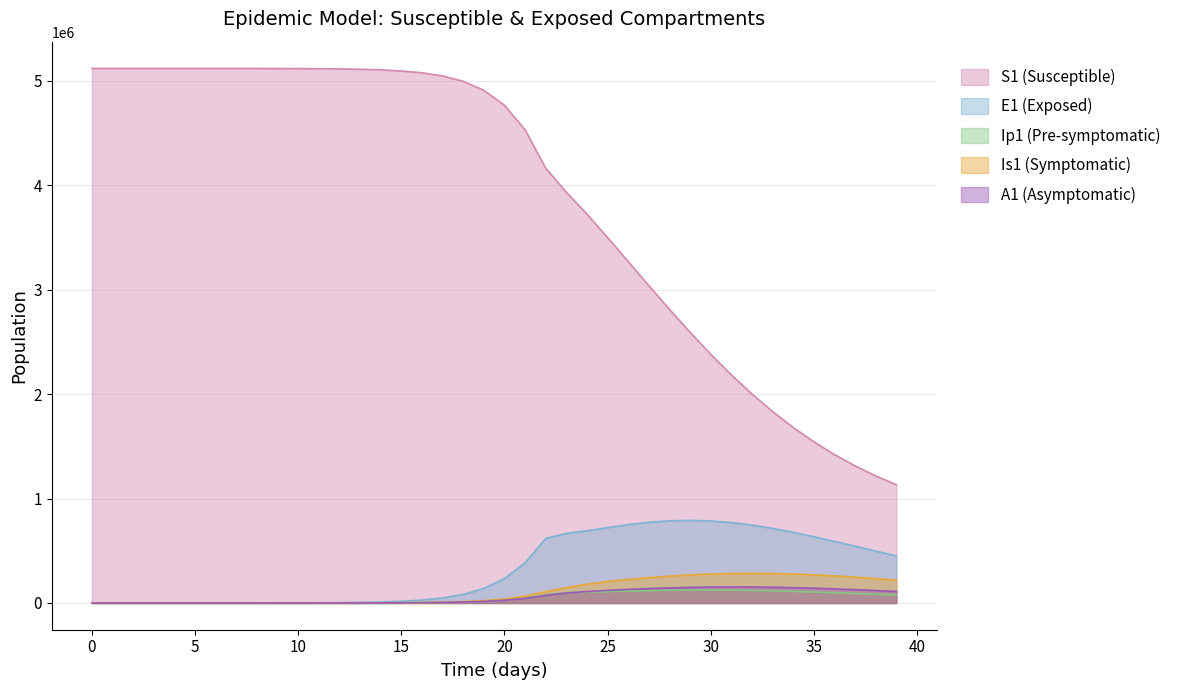

What position from the right is 13?

27